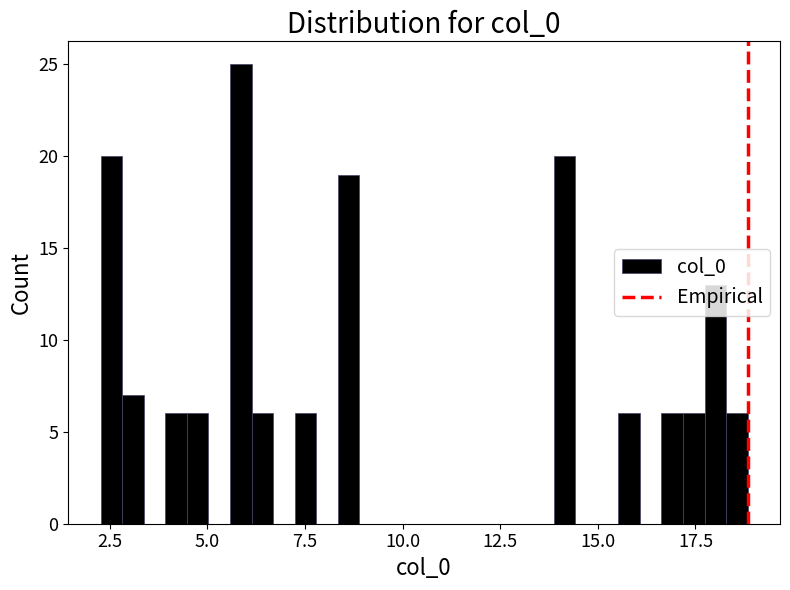

Around what value on the x-axis is the tallest bar? Give the approximate position of its centre, as read against the axis.

6.0